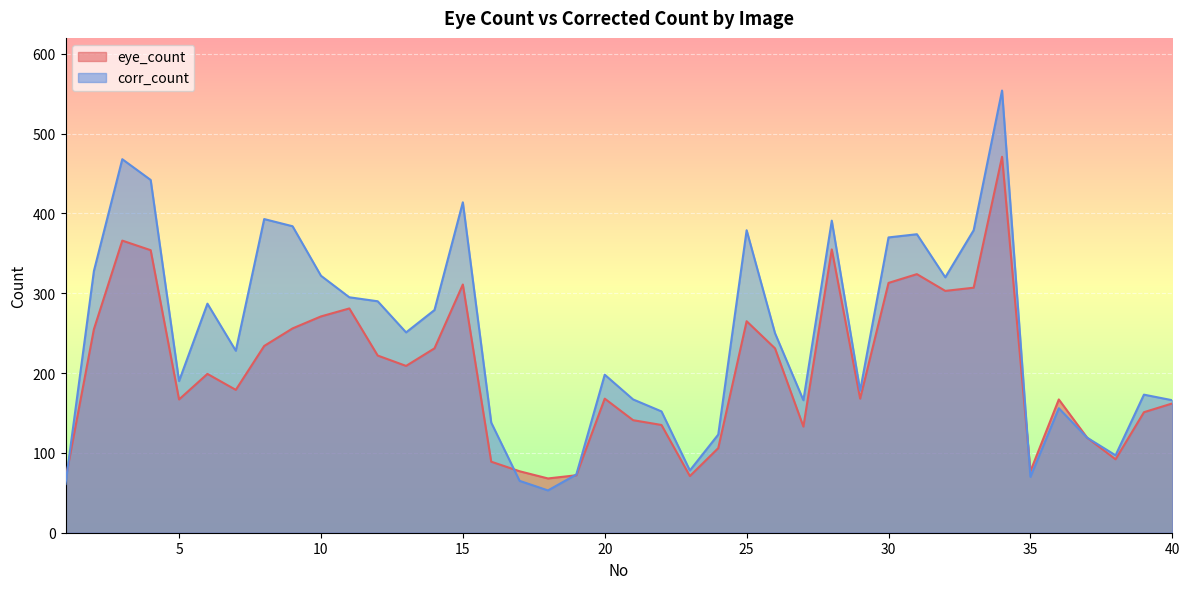

How many lines are shown in the chart?

2